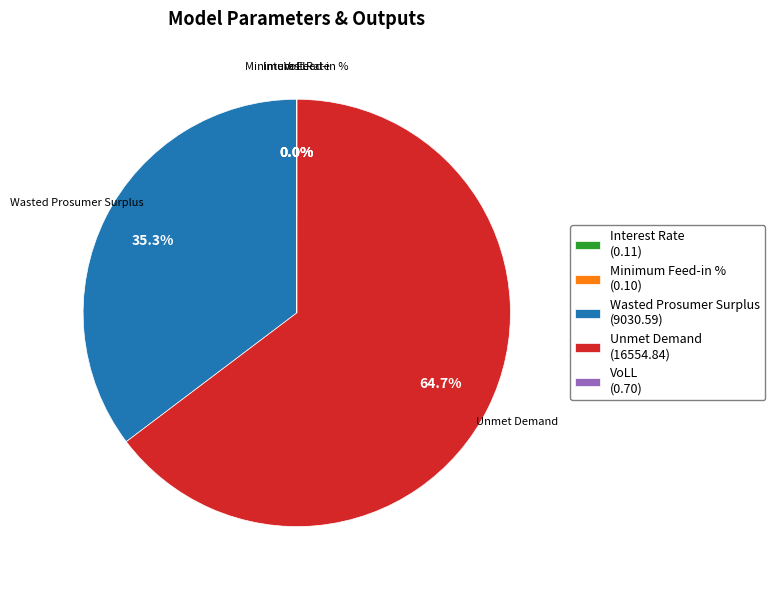

To the nearest percent, what is the difference between the largest and smallest slice percentages?

65%